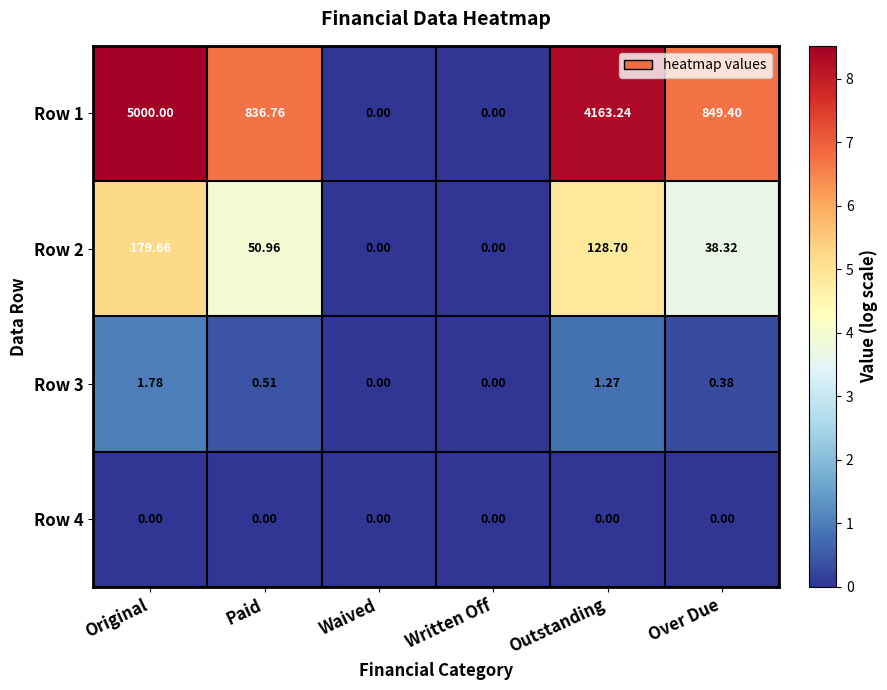

At how many categories does at least one series exceed 5?

4